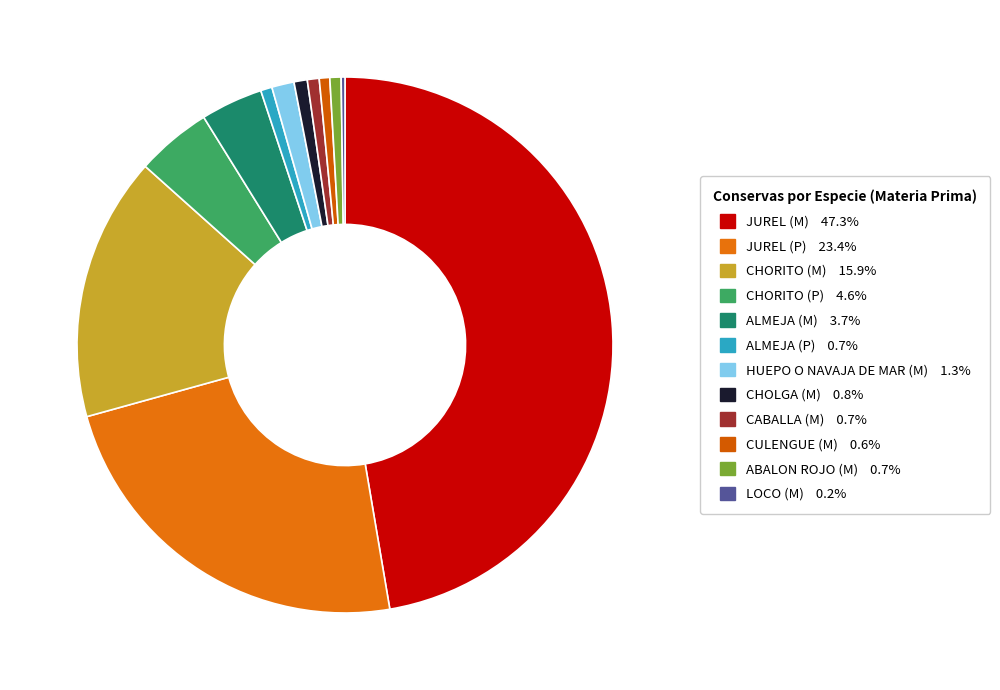

Does JUREL (M) represent more than half of the total?

No